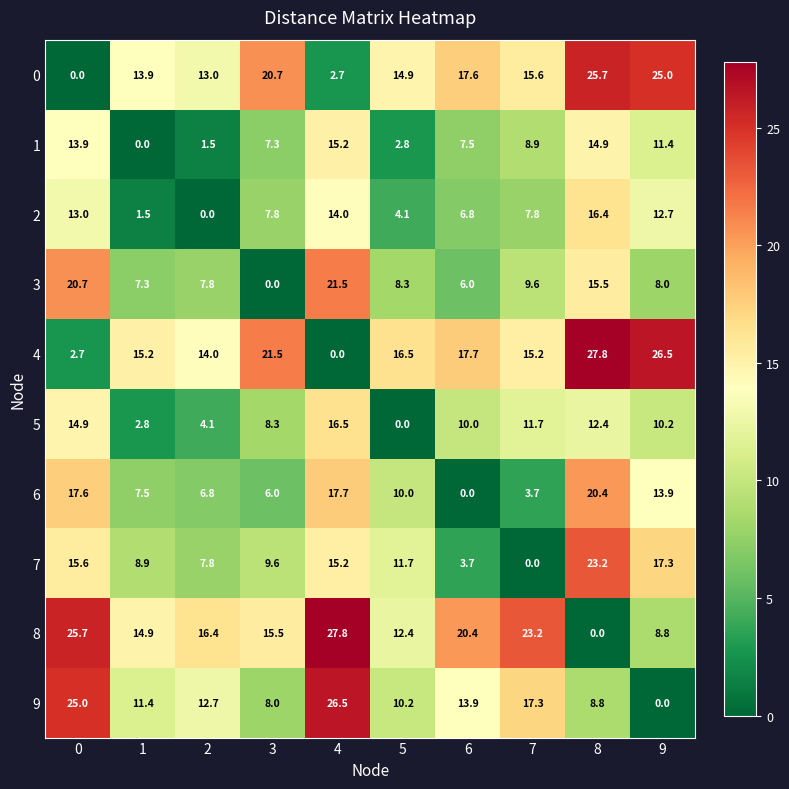

At 9, list the series in order from smallest to largest.

9, 3, 8, 5, 1, 2, 6, 7, 0, 4